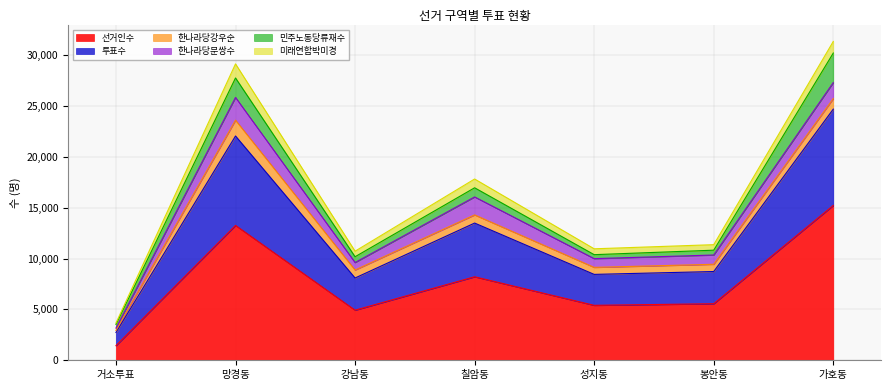

The value of 미래연합박미경 at 강남동 is 546. True or false?

True